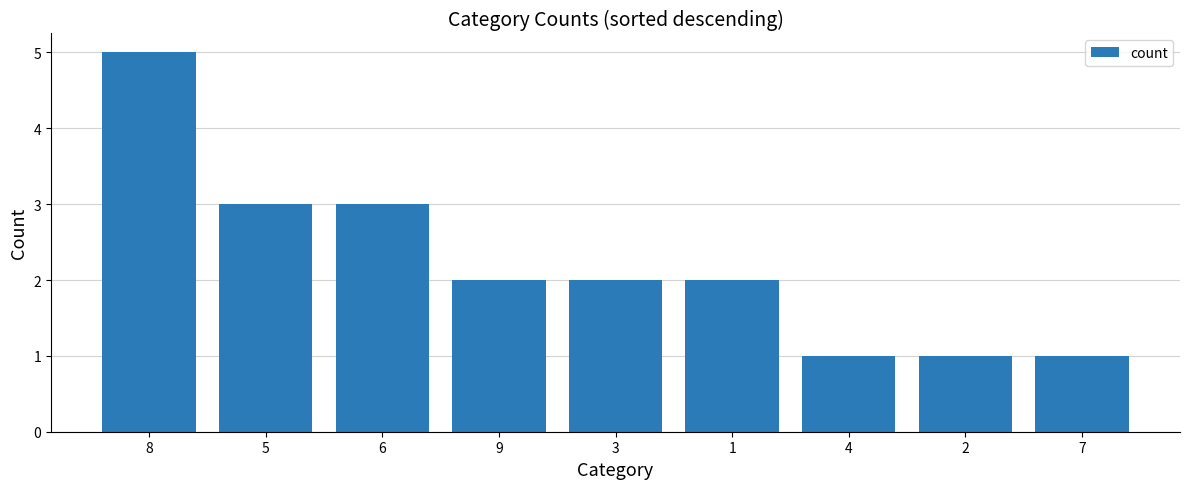

What is the ratio of the value at 7 to the value at 6?

0.3